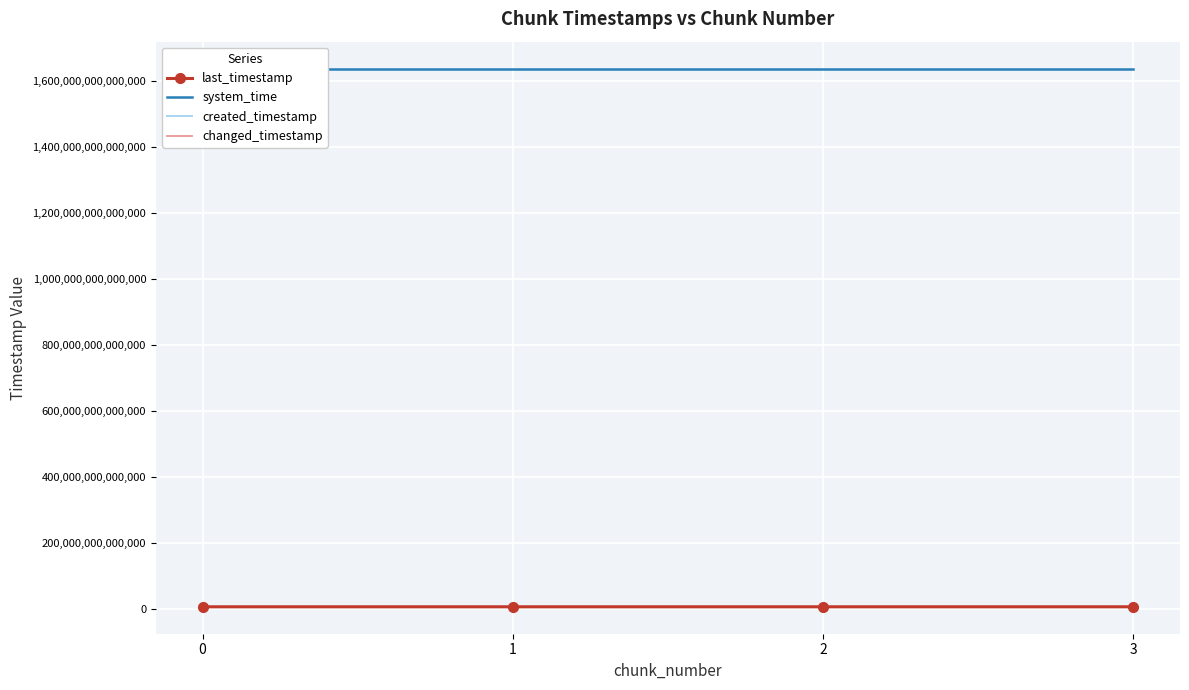

How many data points in last_timestamp are above 7251821584797?

1